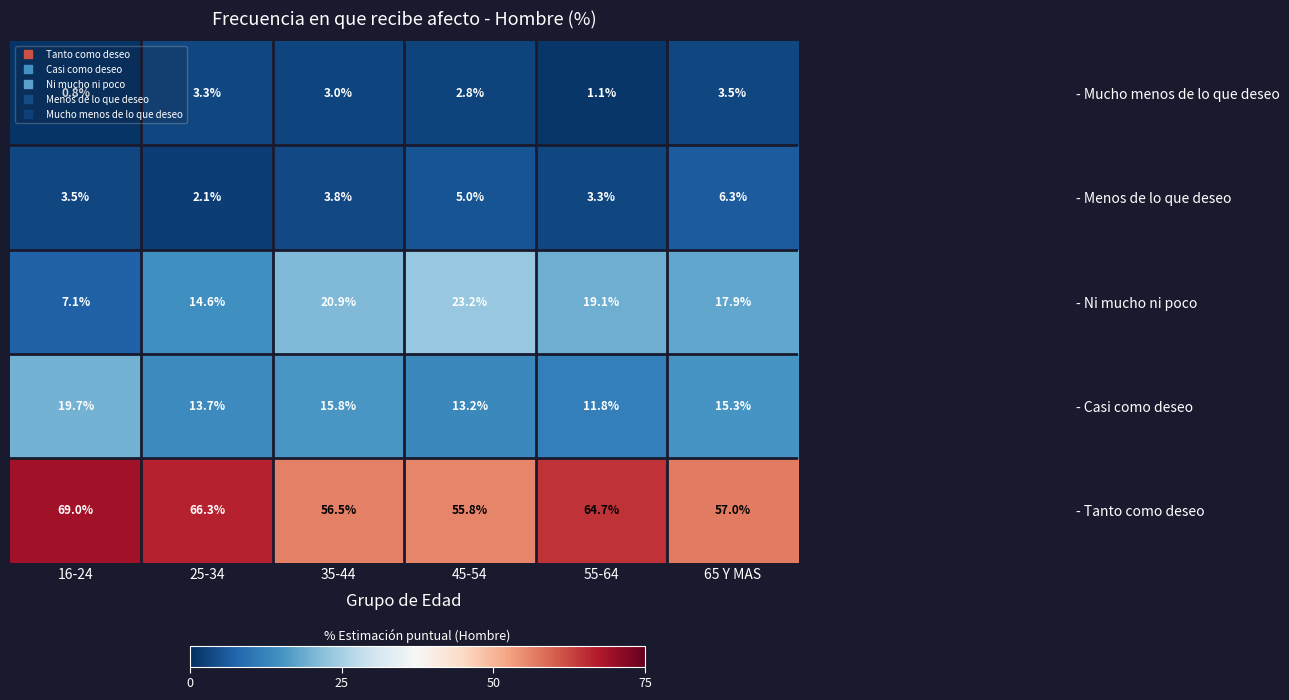

True or false: - Tanto como deseo has a value of 116.2 at 25-34.

False